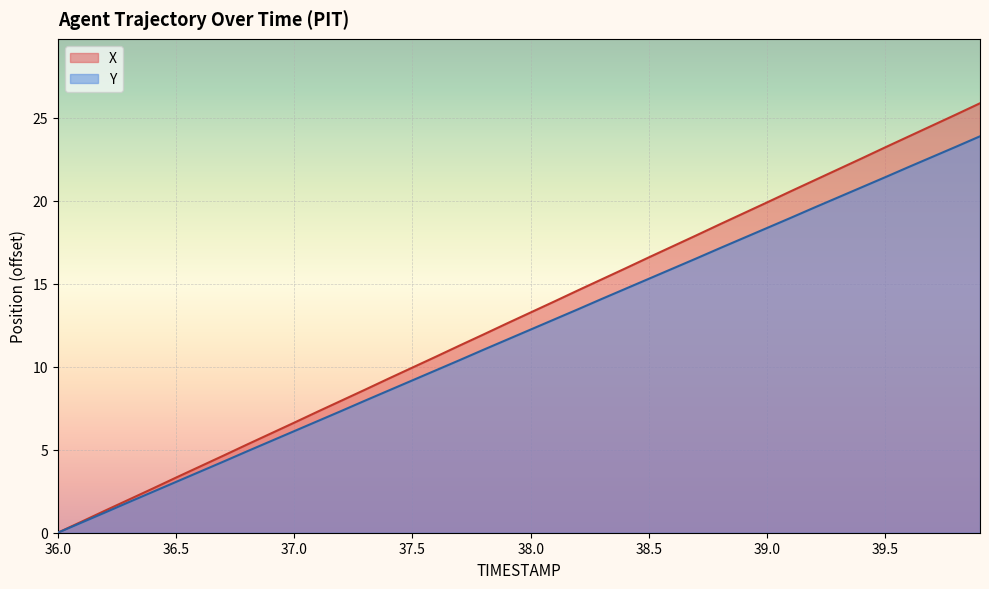

True or false: Y and X cross at least once.

False